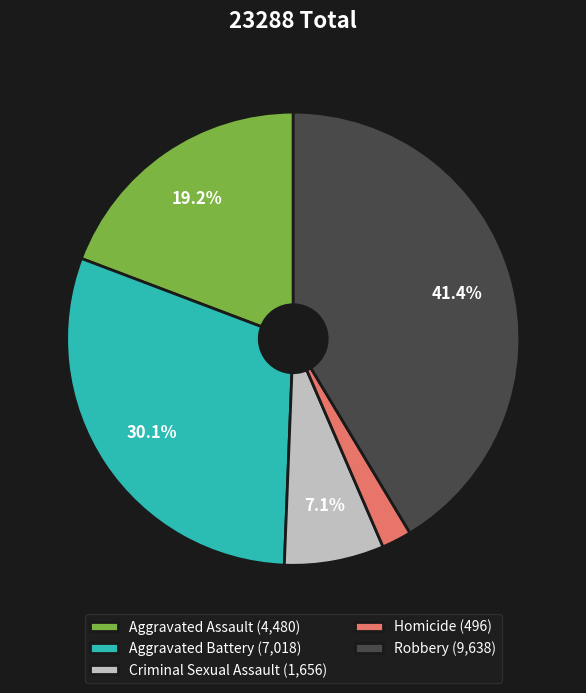

Rank the categories by value from highest to lowest.

Robbery, Aggravated Battery, Aggravated Assault, Criminal Sexual Assault, Homicide